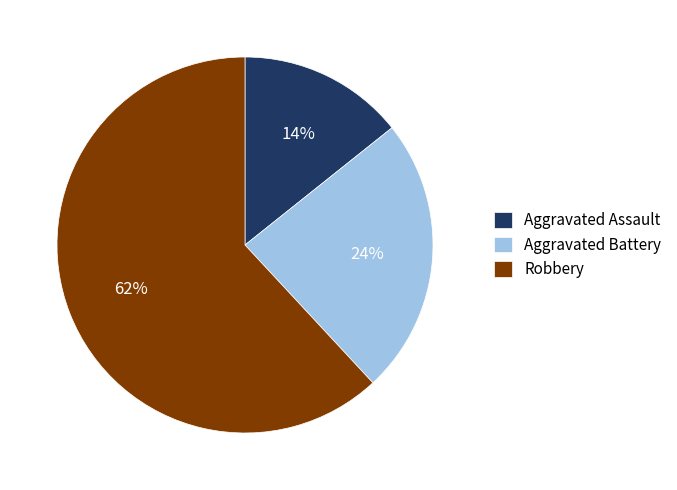

How many slices are in this pie chart?

3